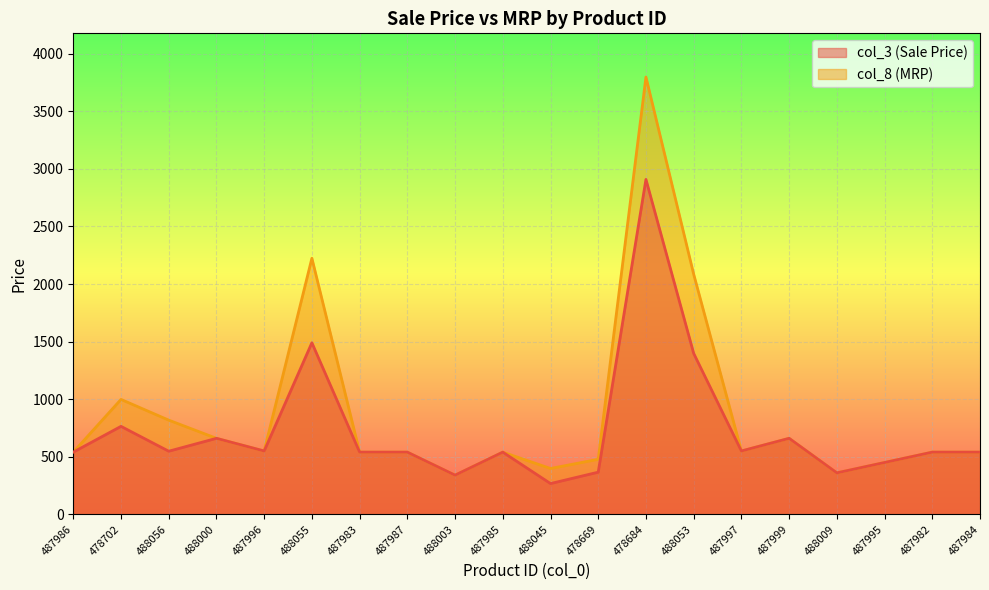

Which has a higher value, 488055 or 488053?

488055